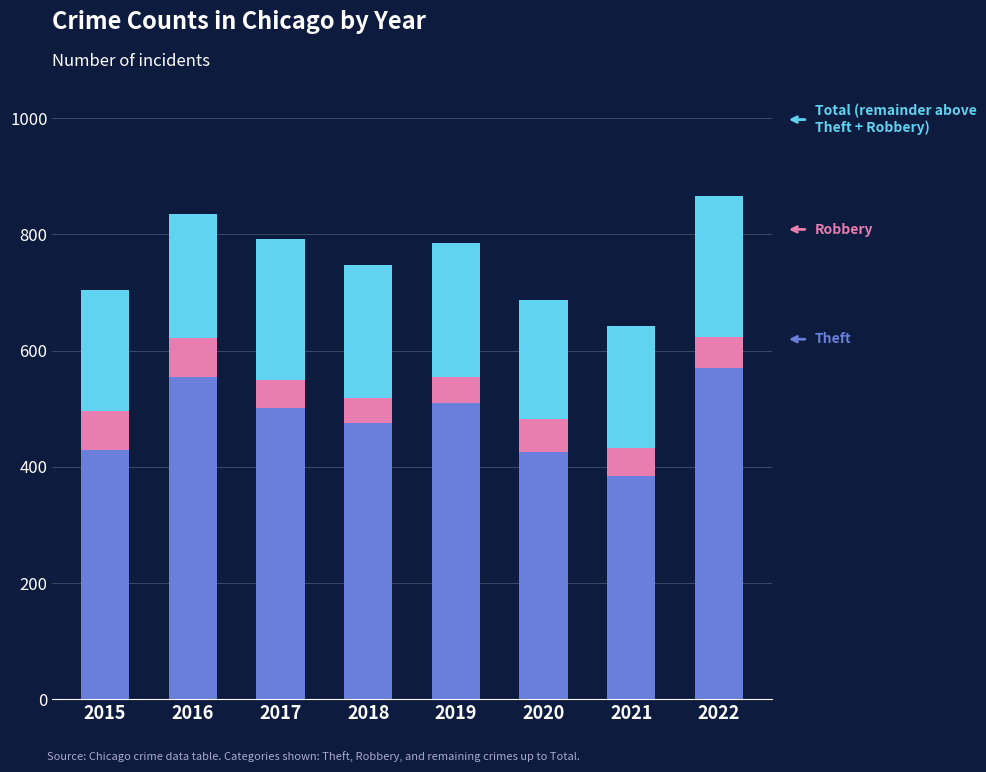

What is the total value across all series at 2021?

643